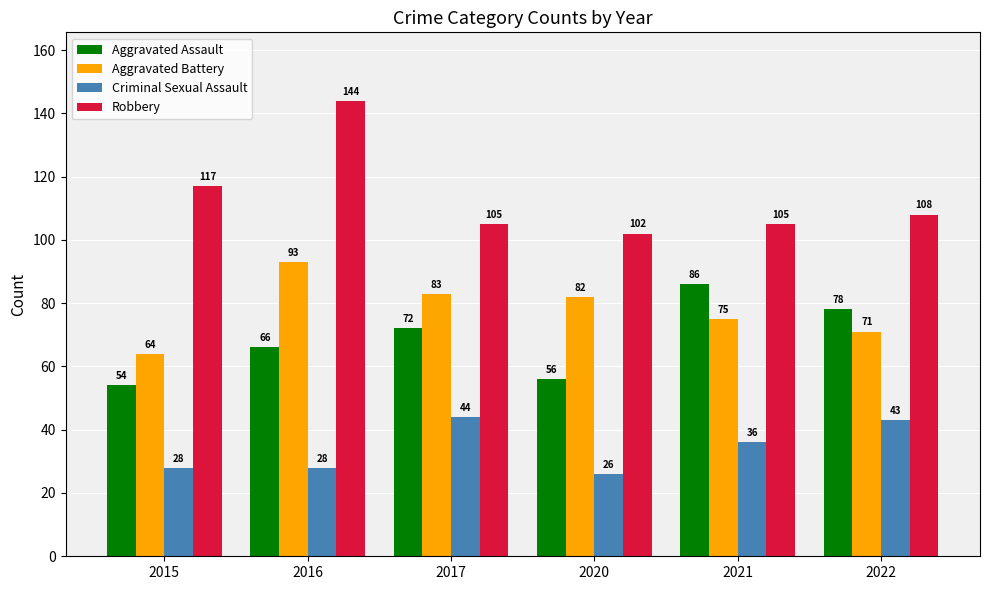

Does the chart contain any negative values?

No